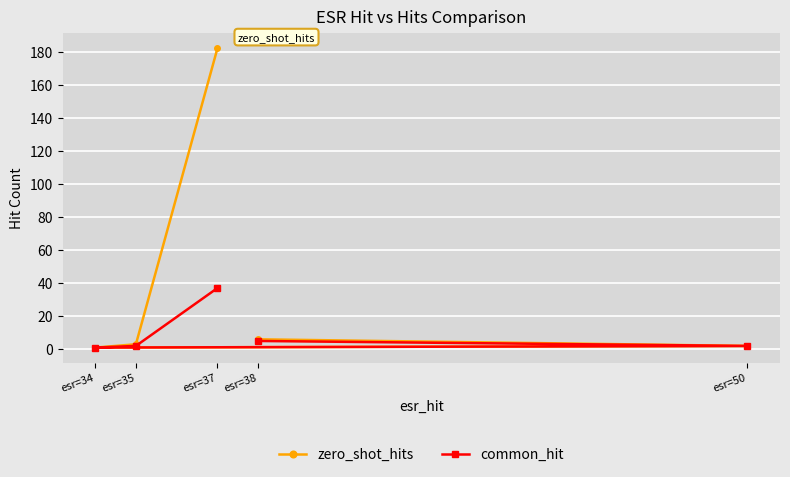

What is the difference between the highest and lowest values at esr=35?

1